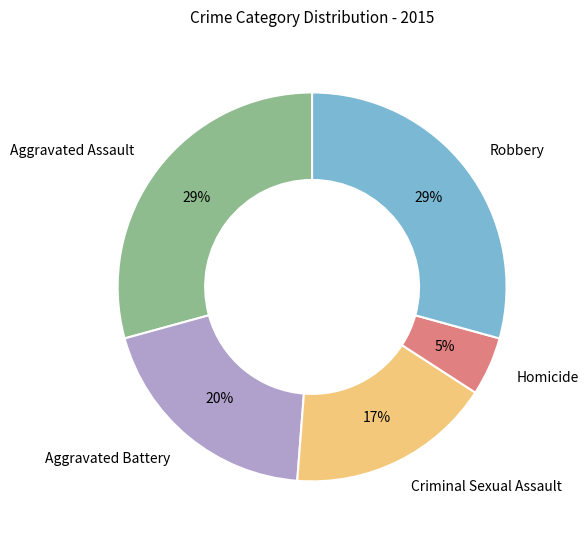

To the nearest percent, what portion does Criminal Sexual Assault represent?

17%